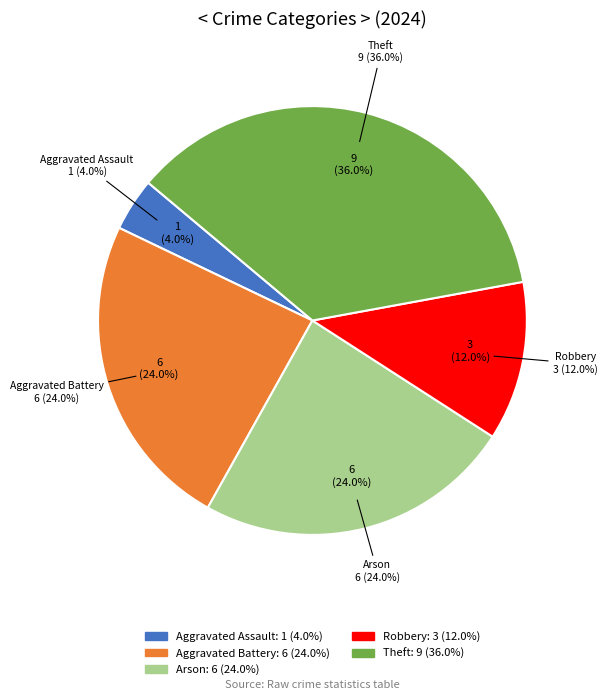

What is the ratio of the value at Aggravated Battery to the value at Arson?

1.0